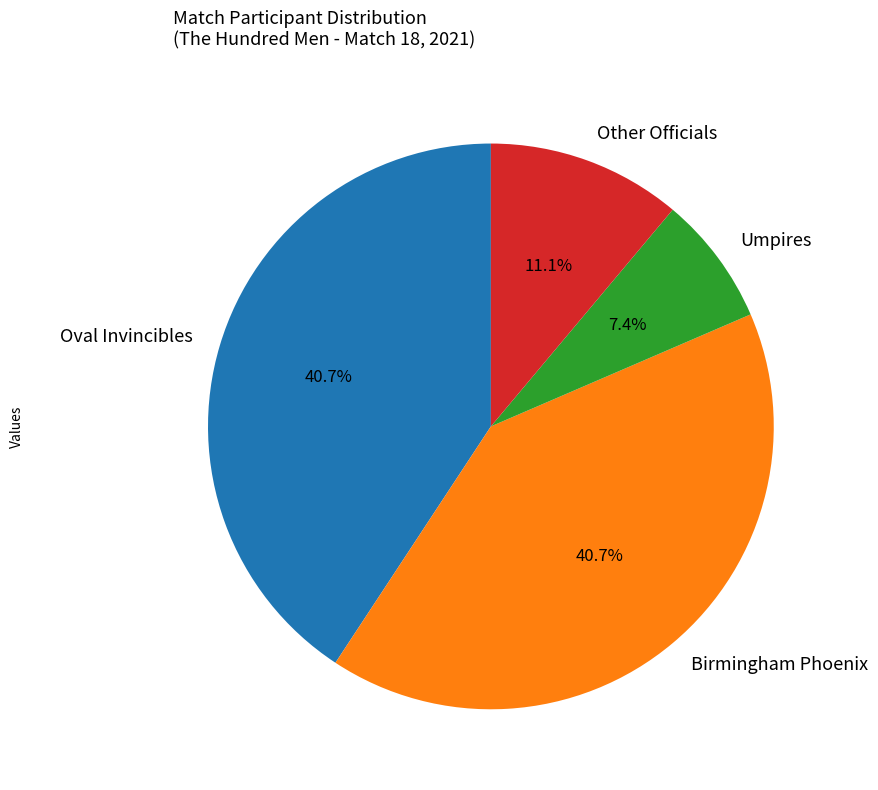

Is there a majority slice in this chart?

No